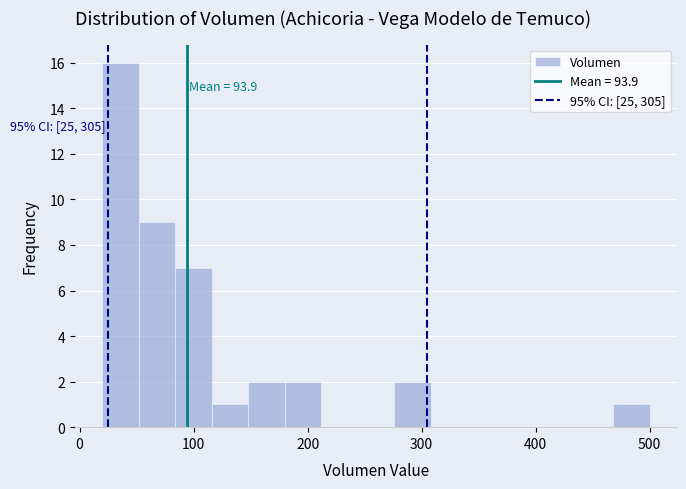

Around what value on the x-axis is the tallest bar? Give the approximate position of its centre, as read against the axis.

40